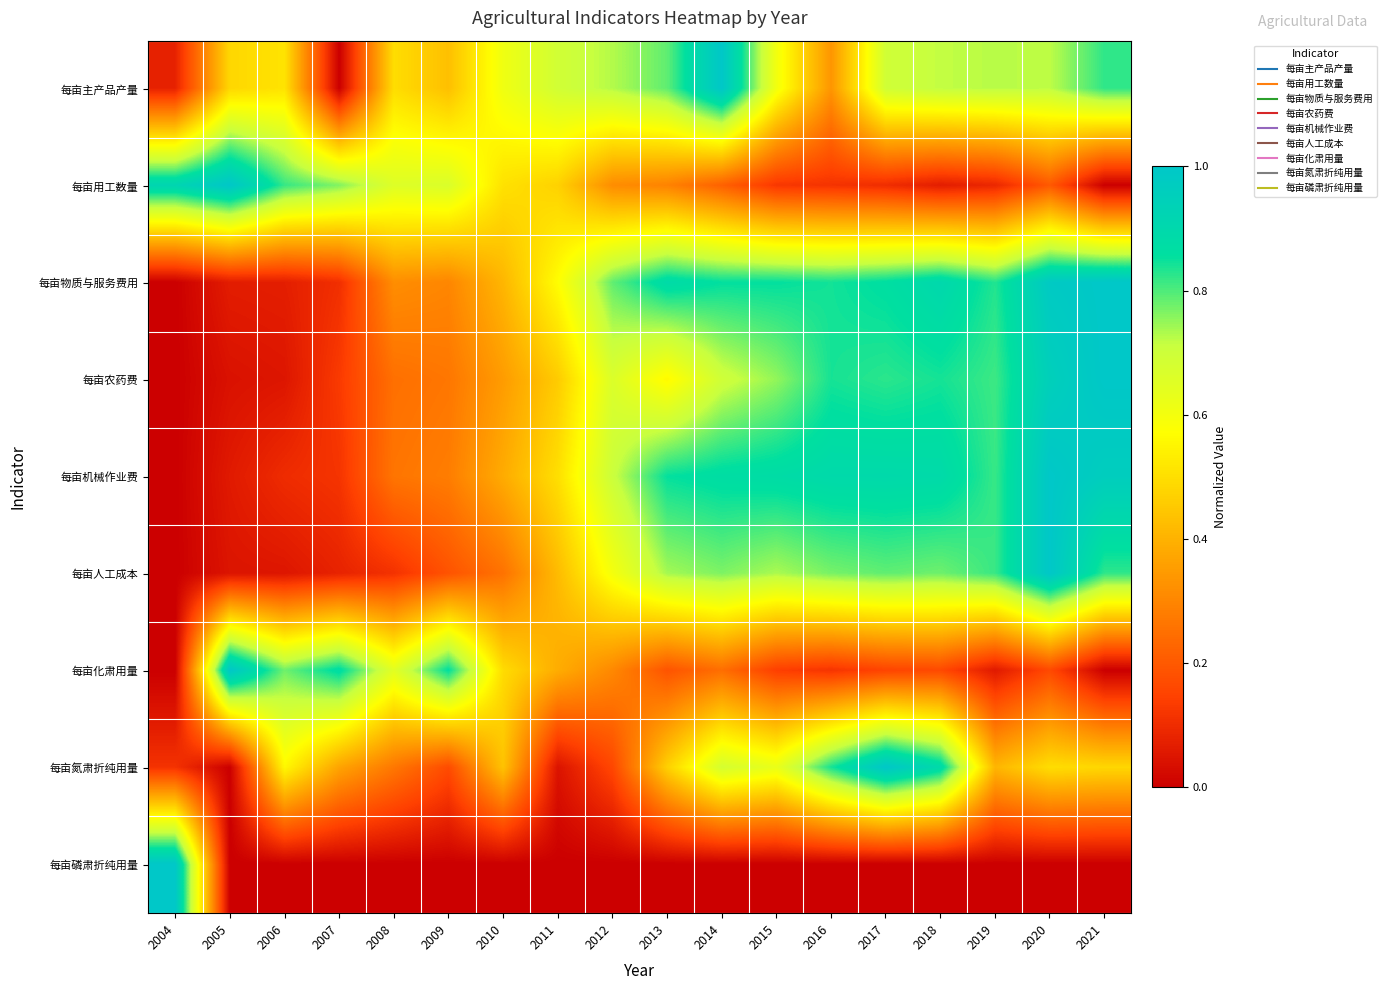

At which category is the sum across all series the highest?

2020